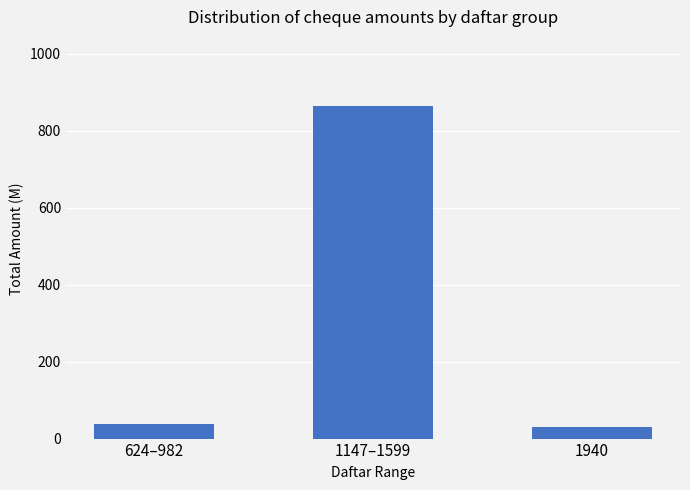

What is the label of the 3rd bar from the right?

624–982